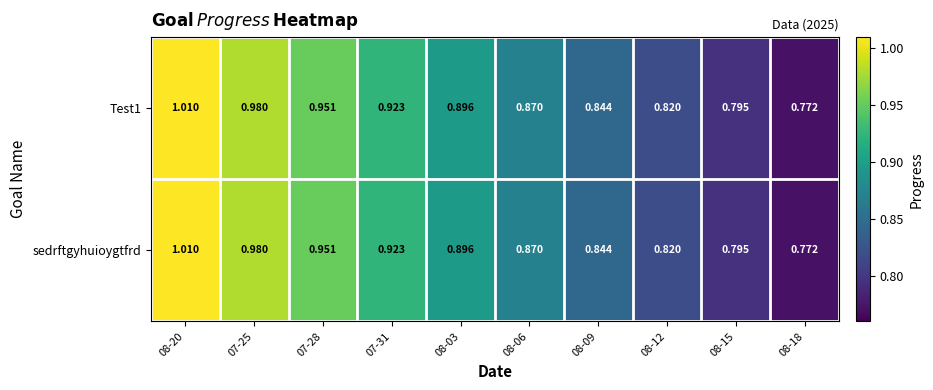

How many distinct data groups are displayed?

2